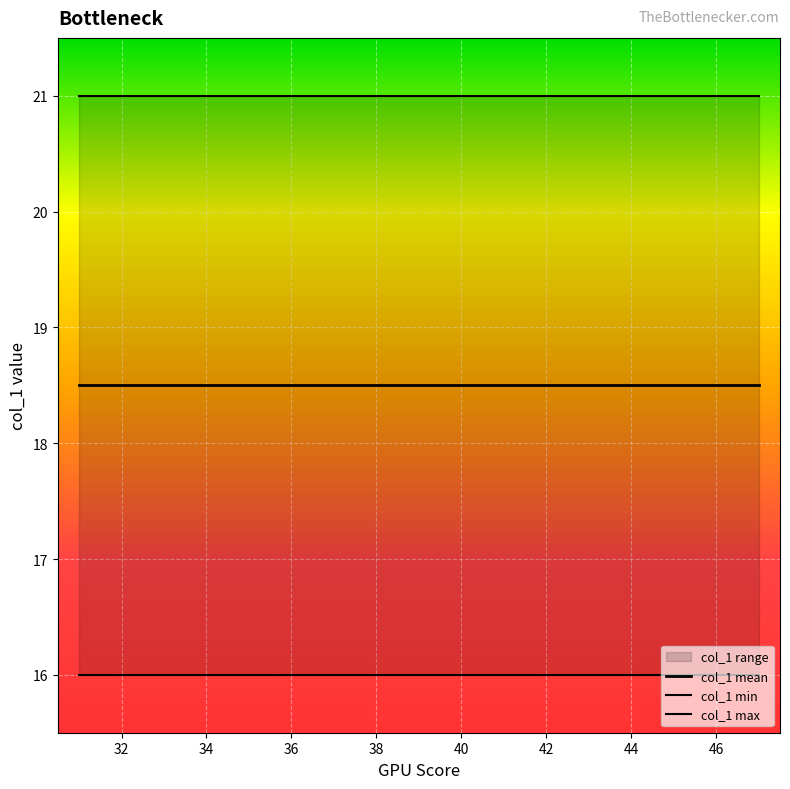

True or false: col_1 mean and col_1 max cross at least once.

False